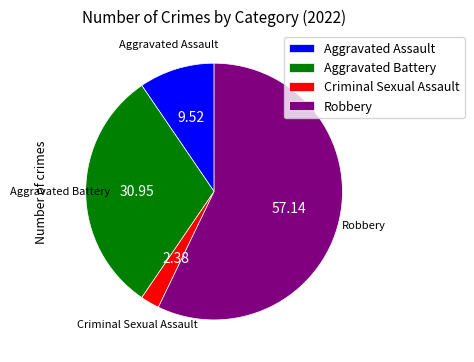

Rank the categories by value from lowest to highest.

Criminal Sexual Assault, Aggravated Assault, Aggravated Battery, Robbery